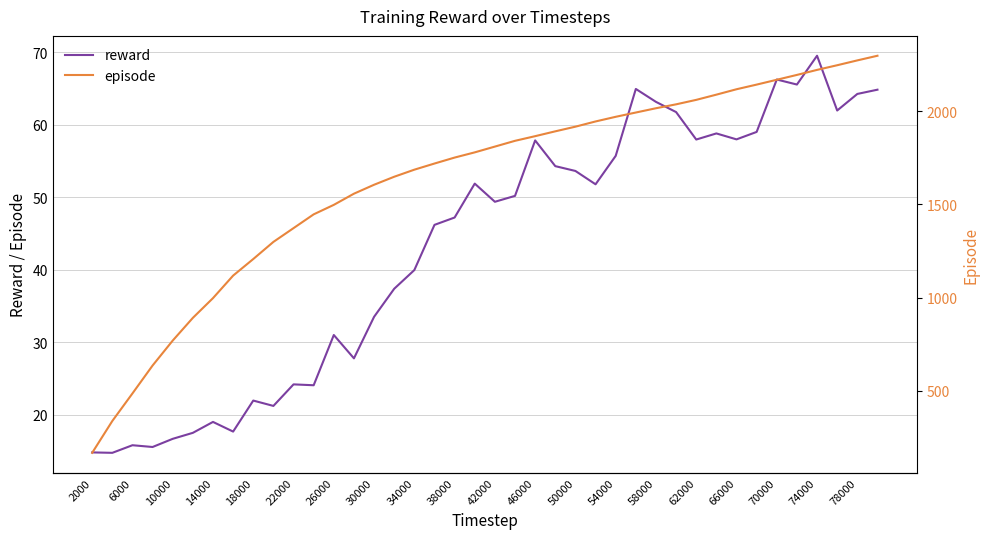

True or false: reward has a value of 16.1 at 54000.

False